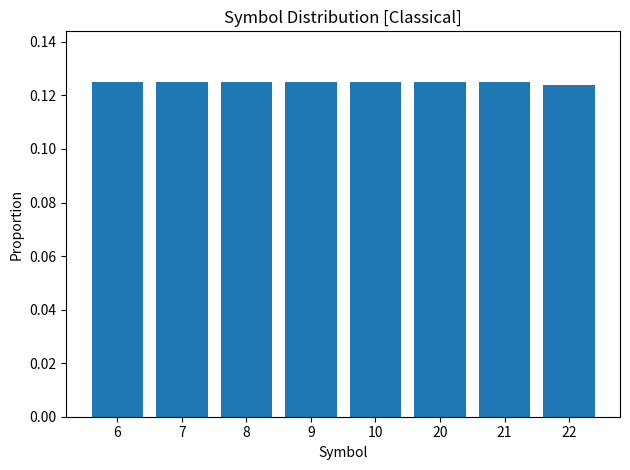

What is the sum of all values?

1.0